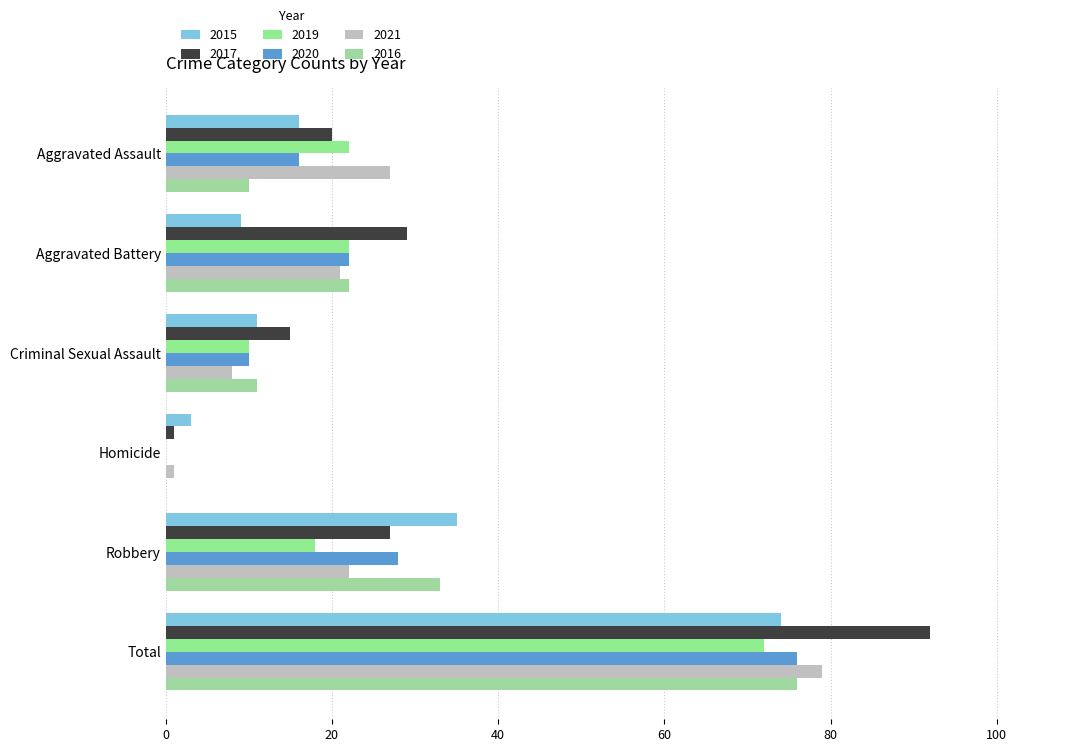

Is it true that 2015 equals 35 at Robbery?

True